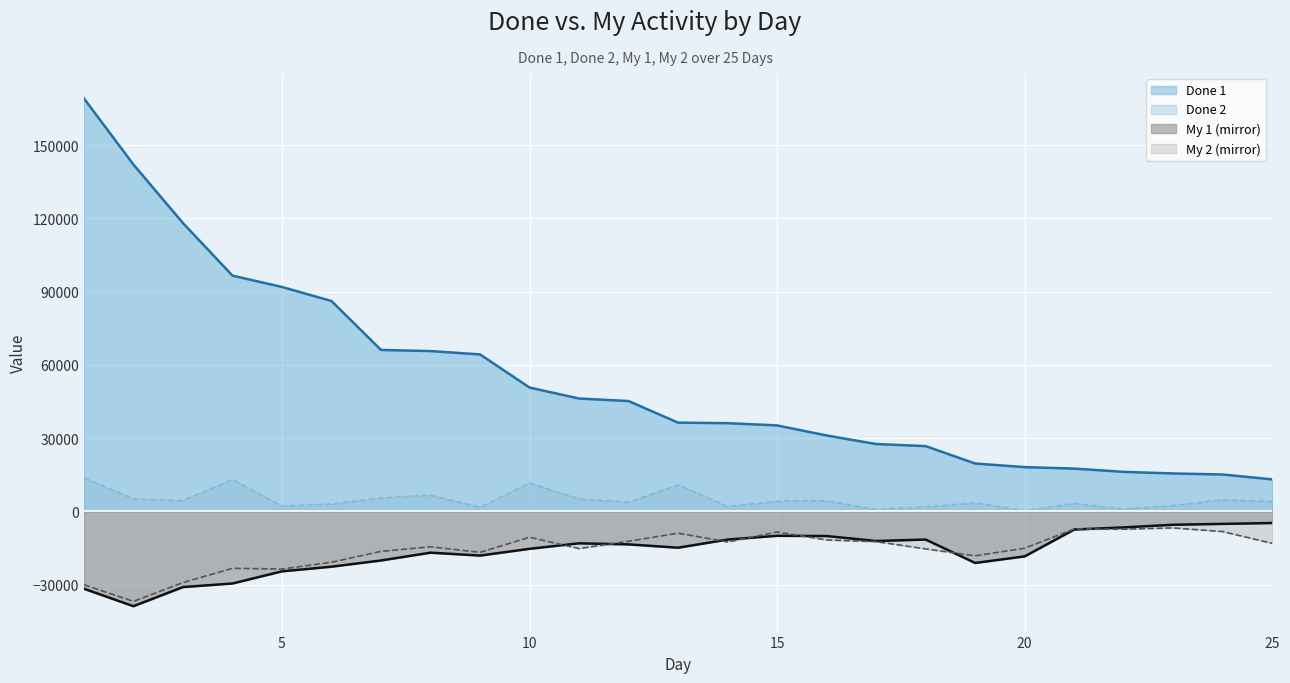

What is the difference between the second highest and second lowest values in the My 1 series?

26556